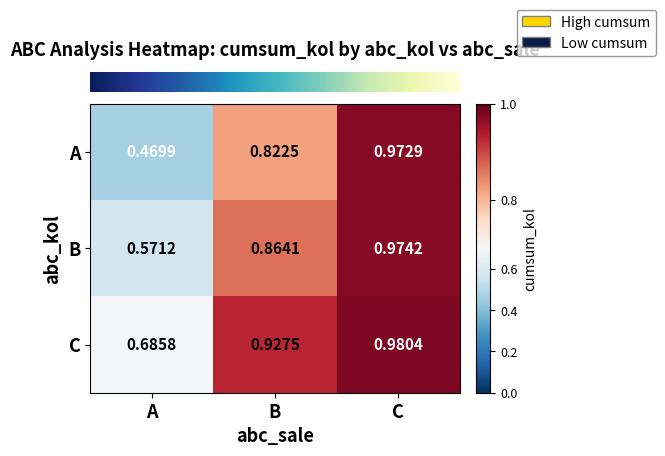

Which series has the widest spread of values?

A